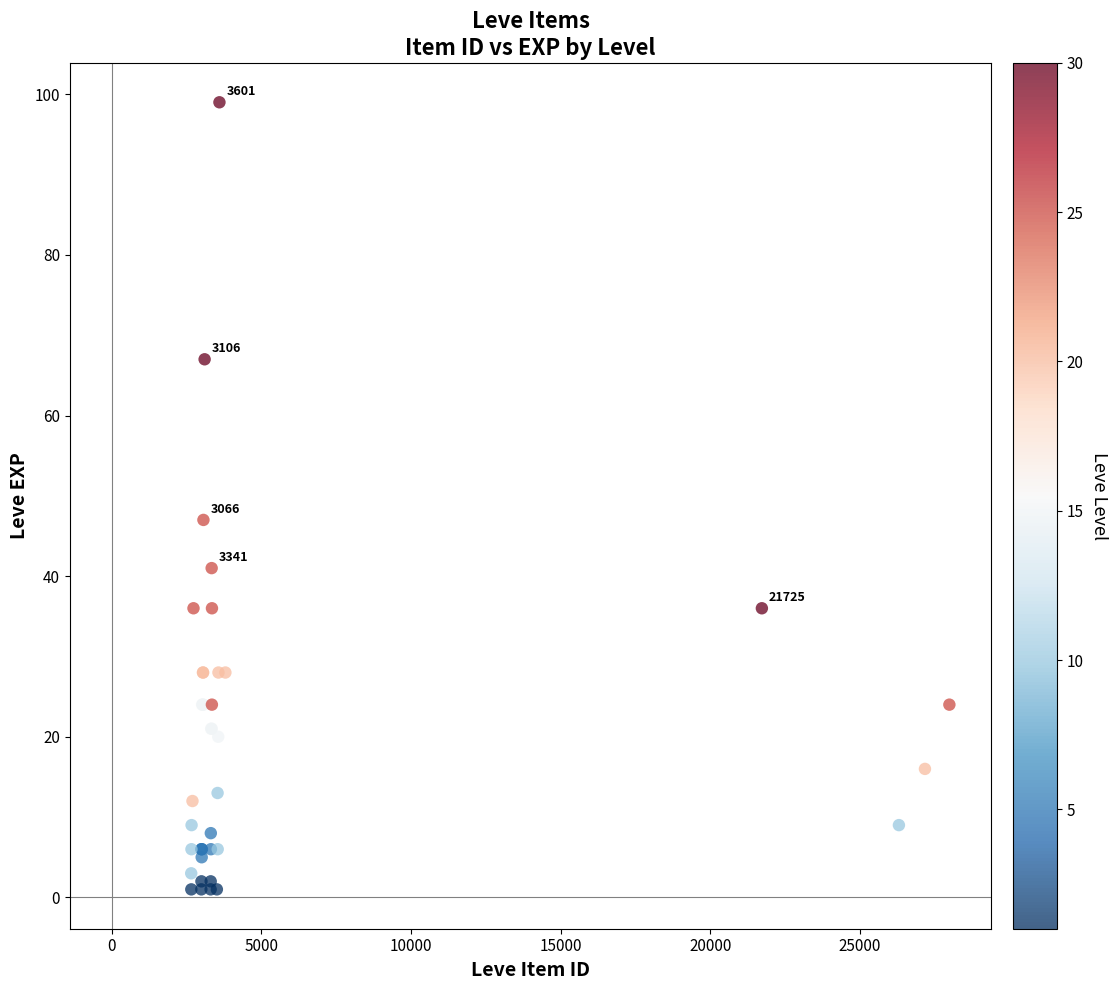

What Y value in the scatter plot is closest to 50?

47